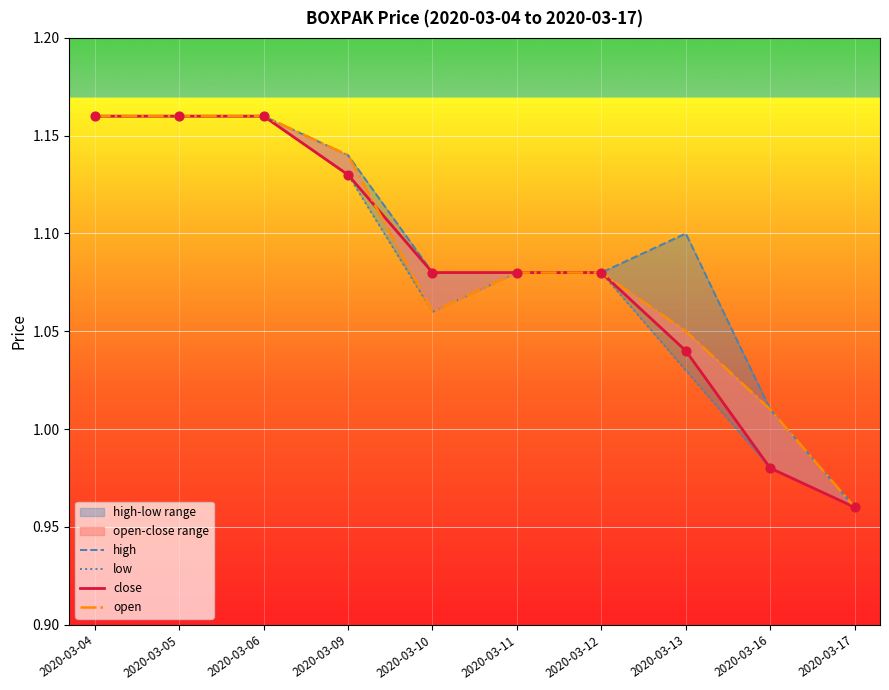

Which series contains the lowest Y value?

high